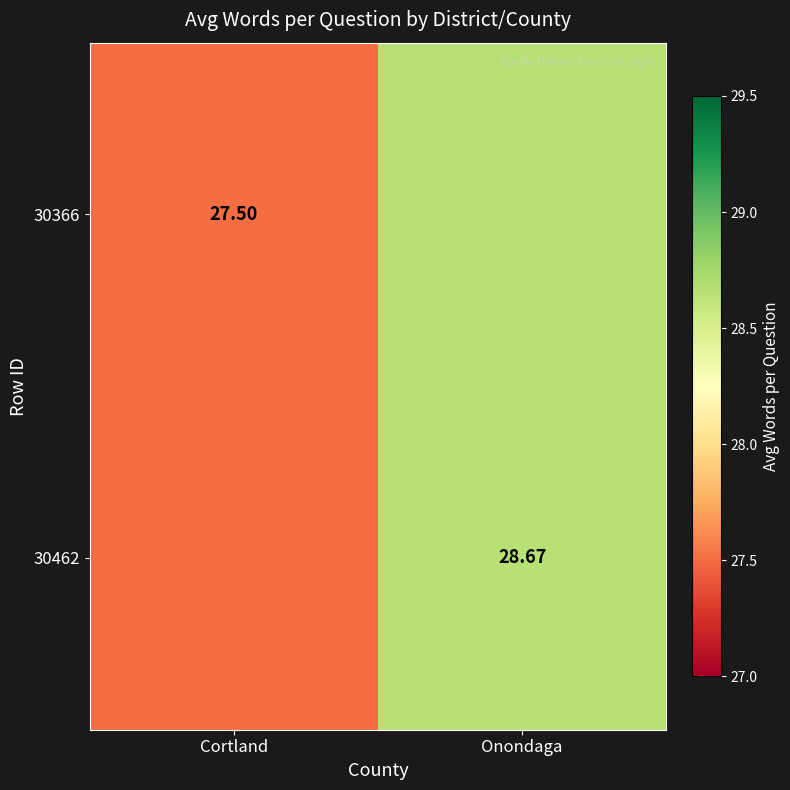

What is the sum of the 30462 values at Cortland and Onondaga?

56.2